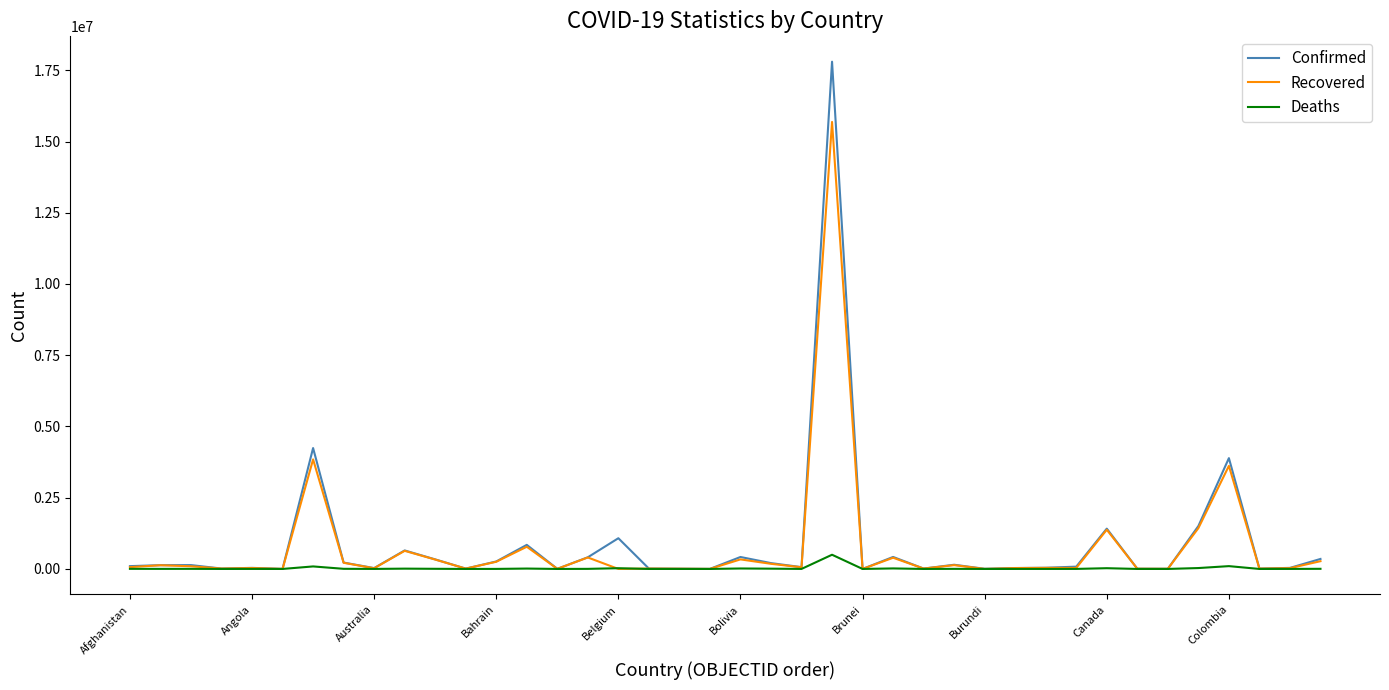

What is the maximum value for Recovered?

15687189